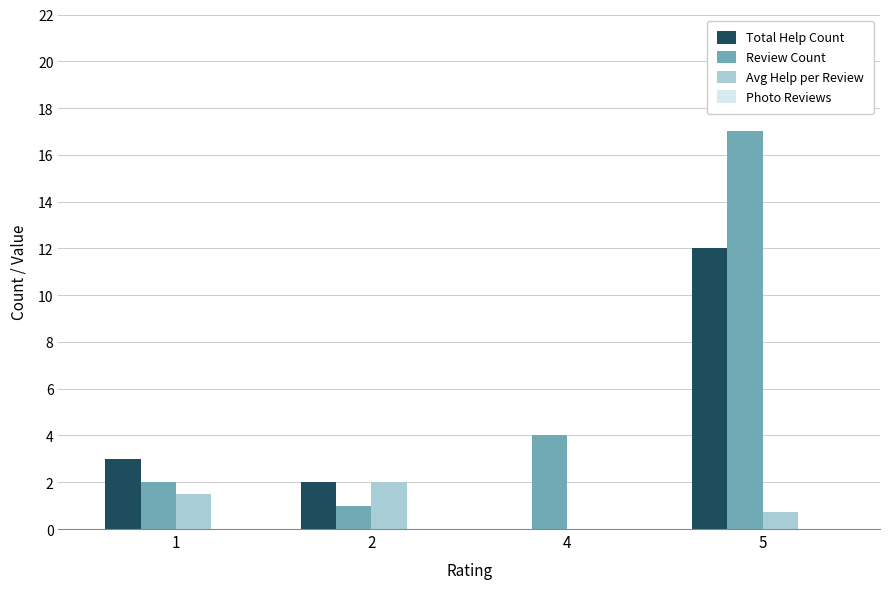

Reading left to right, transcribe all the data shown in this chart.

Total Help Count: 1=3.0	2=2.0	4=0.0	5=12.0
Review Count: 1=2.0	2=1.0	4=4.0	5=17.0
Avg Help per Review: 1=1.5	2=2.0	4=0.0	5=0.7